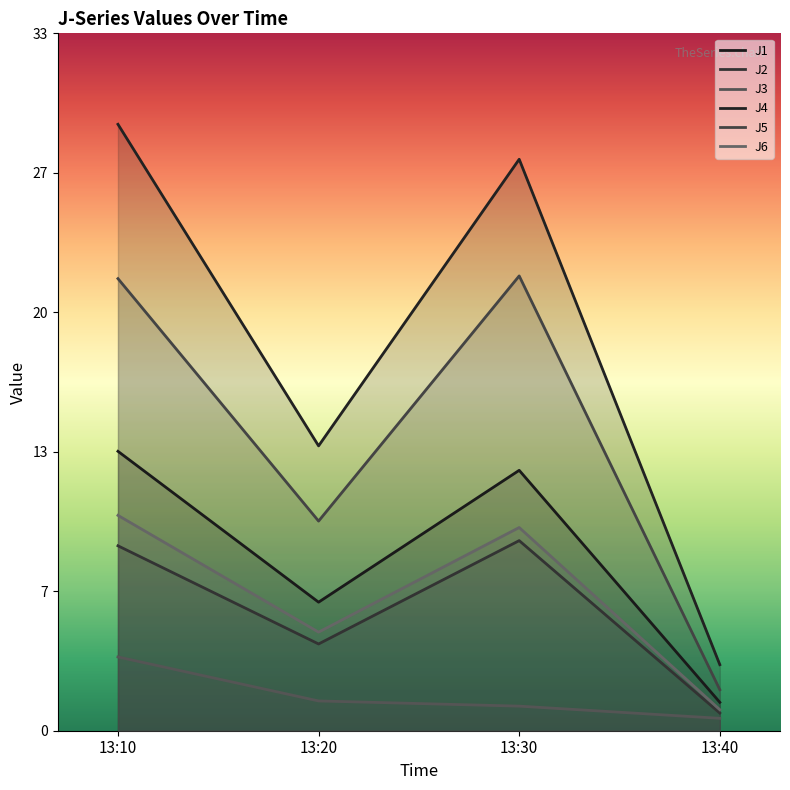

Reading left to right, list all the values displayed in this chart.

J1: 13:10=13.3	13:20=6.1	13:30=12.4	13:40=1.4
J2: 13:10=8.8	13:20=4.1	13:30=9.0	13:40=0.8
J3: 13:10=3.5	13:20=1.4	13:30=1.2	13:40=0.6
J4: 13:10=28.8	13:20=13.5	13:30=27.2	13:40=3.1
J5: 13:10=21.5	13:20=10.0	13:30=21.6	13:40=1.9
J6: 13:10=10.2	13:20=4.7	13:30=9.7	13:40=1.0